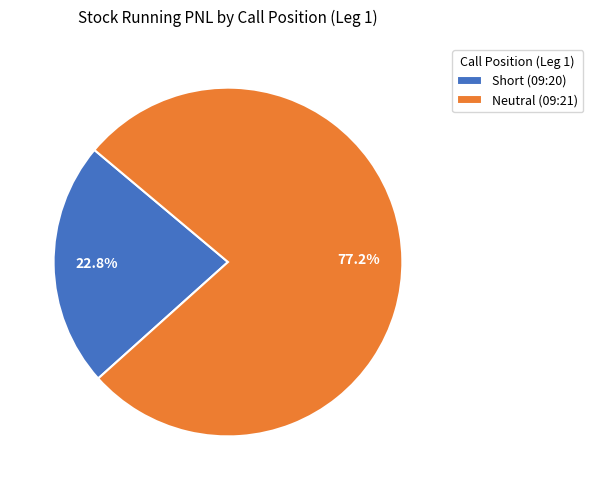

Is there any slice that represents more than half of the pie?

Yes